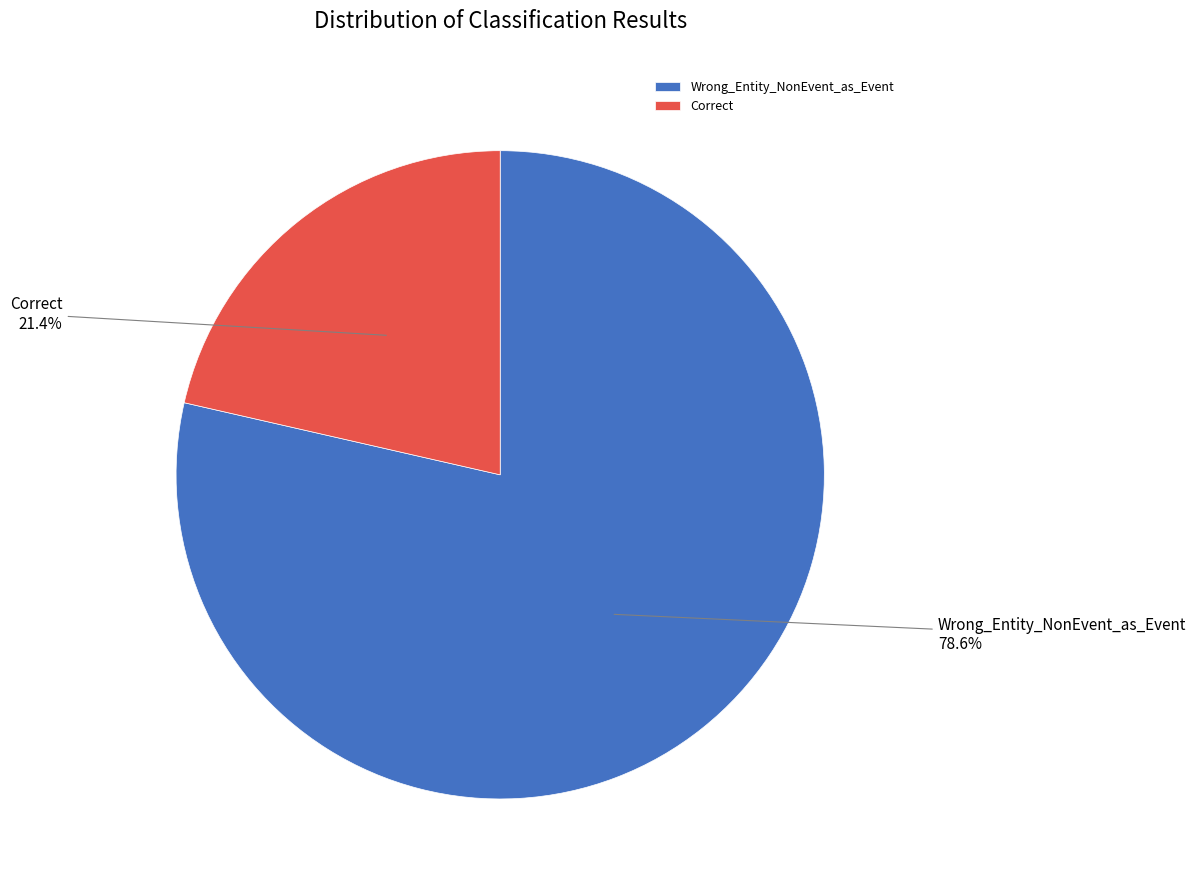

Approximately how many times larger is the value at Correct compared to Wrong_Entity_NonEvent_as_Event?

0.3